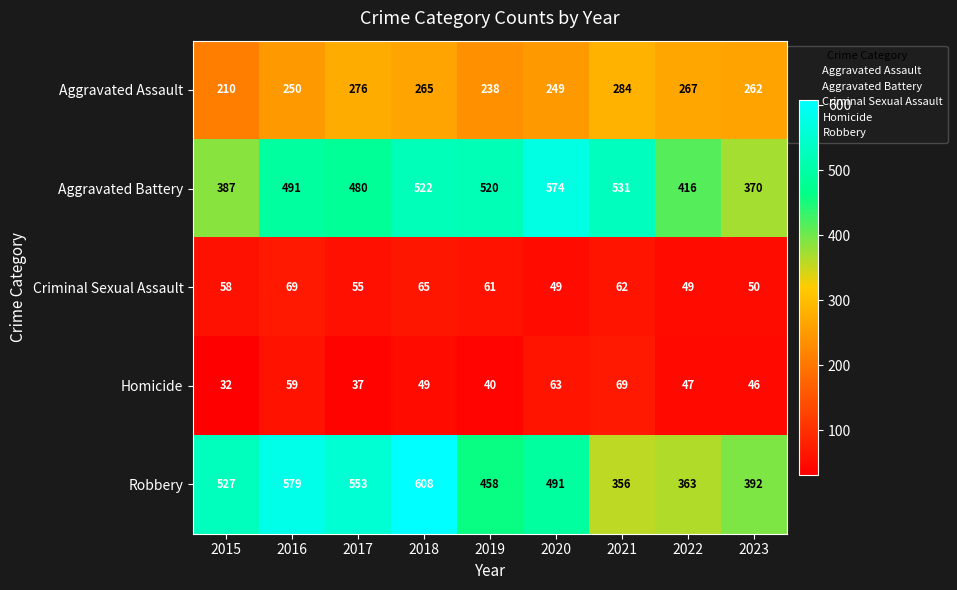

The value of Aggravated Assault at 2019 is 238. True or false?

True